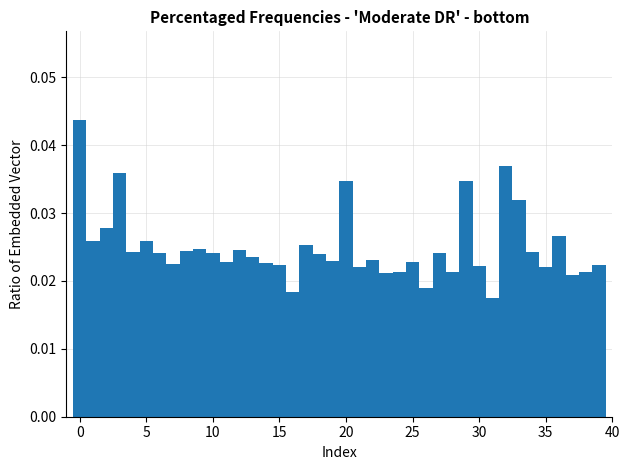

Read against the x-axis, roughly where is the centre of the tallest bar?

0.0